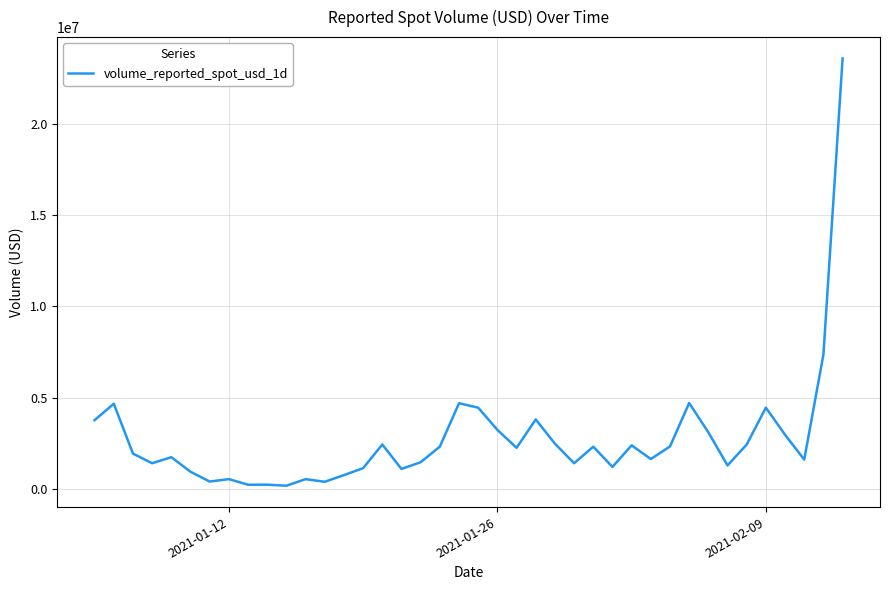

What is the greatest value displayed?

23595354.6